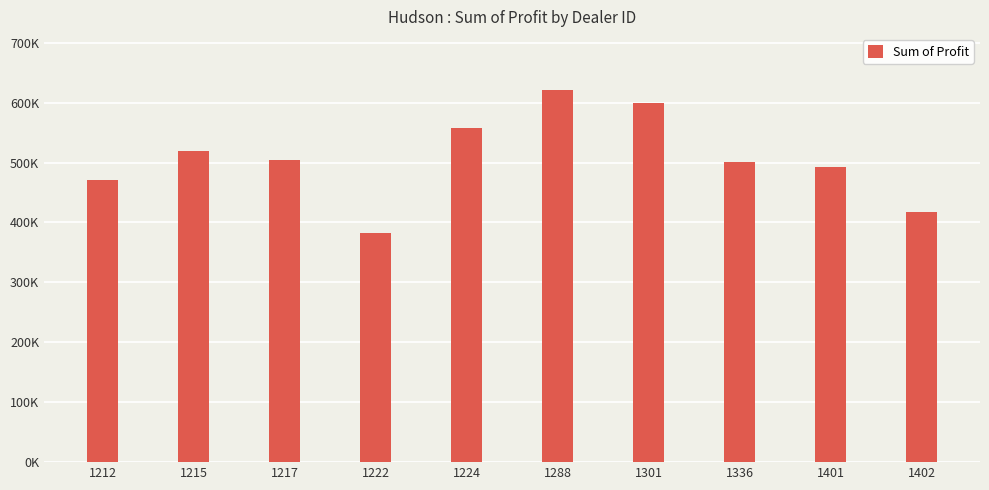

What is the value of the 6th bar from the left?

621153.0